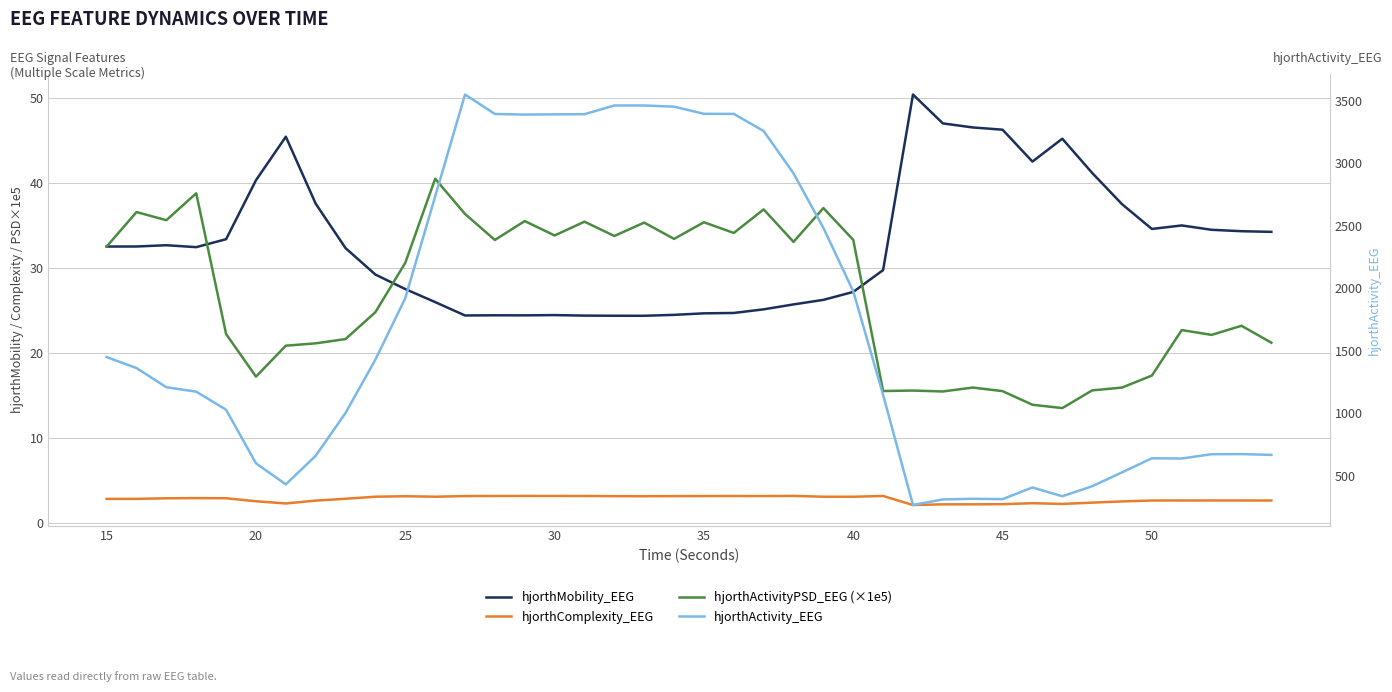

Reading right to left, list all the values displayed in this chart.

hjorthMobility_EEG: 34.3	34.3	34.5	35.0	34.6	37.5	41.2	45.2	42.5	46.3	46.6	47.0	50.4	29.8	27.2	26.2	25.7	25.1	24.7	24.7	24.5	24.4	24.4	24.4	24.5	24.4	24.4	24.4	26.0	27.5	29.2	32.3	37.6	45.5	40.3	33.4	32.5	32.7	32.5	32.5
hjorthComplexity_EEG: 2.6	2.6	2.6	2.6	2.6	2.5	2.3	2.2	2.3	2.2	2.2	2.1	2.1	3.1	3.0	3.0	3.1	3.1	3.1	3.1	3.1	3.1	3.1	3.1	3.1	3.1	3.1	3.1	3.0	3.1	3.0	2.8	2.6	2.3	2.5	2.9	2.9	2.9	2.8	2.8
hjorthActivityPSD_EEG (×1e5): 21.2	23.2	22.1	22.7	17.3	15.9	15.6	13.5	13.9	15.5	15.9	15.5	15.6	15.5	33.3	37.1	33.1	36.9	34.1	35.4	33.4	35.4	33.8	35.5	33.8	35.5	33.3	36.4	40.5	30.6	24.8	21.6	21.1	20.8	17.2	22.2	38.8	35.6	36.6	32.5
hjorthActivity_EEG: 665.3	671.6	670.7	636.3	637.9	525.4	414.1	334.0	404.2	311.0	313.6	308.7	263.8	1145.7	1975.3	2482.9	2919.1	3258.3	3395.4	3396.2	3453.2	3462.9	3462.7	3393.2	3391.8	3390.0	3394.8	3550.6	2734.1	1920.2	1428.4	1001.4	658.2	429.3	597.9	1026.7	1171.5	1206.8	1360.4	1448.2